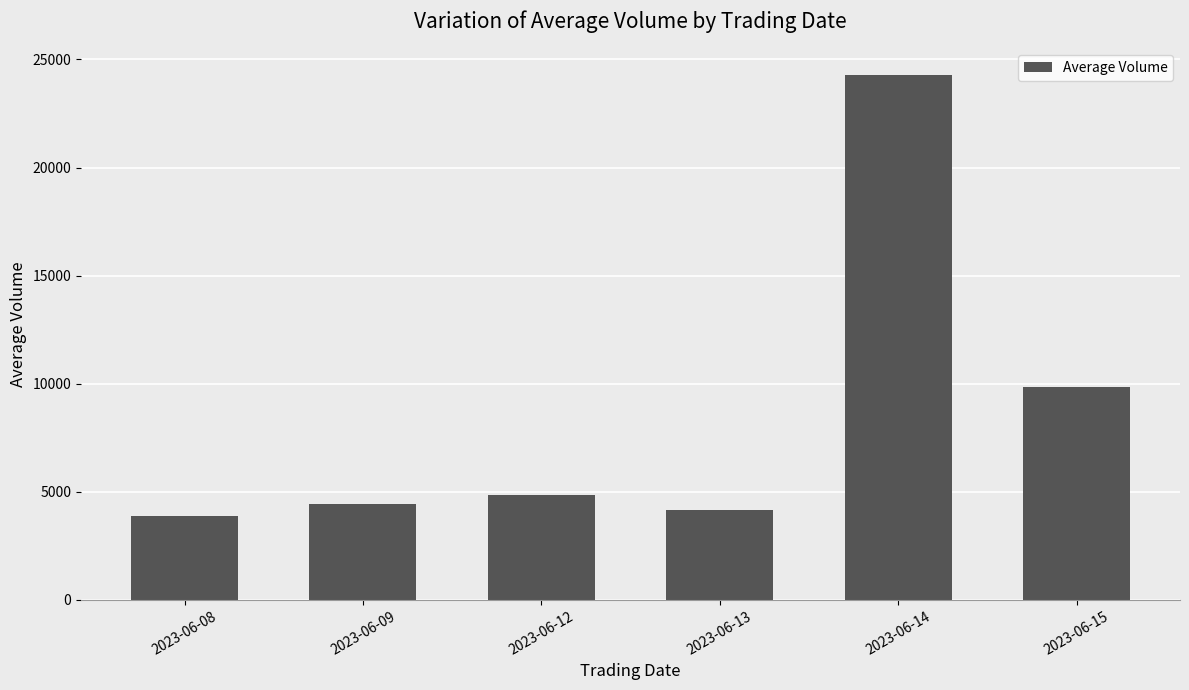

Reading left to right, extract all data points from this chart.

2023-06-08=3904.7	2023-06-09=4455.0	2023-06-12=4860.7	2023-06-13=4173.0	2023-06-14=24294.6	2023-06-15=9827.8